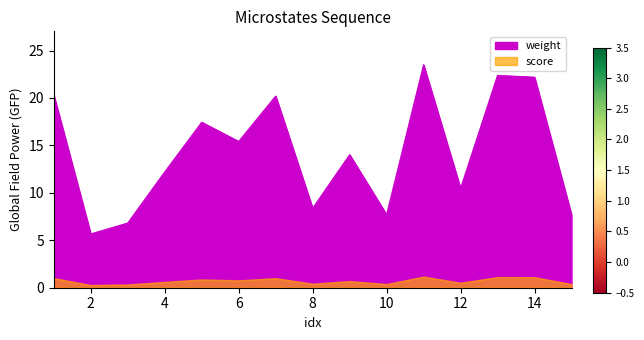

Does the chart have visible grid lines?

No